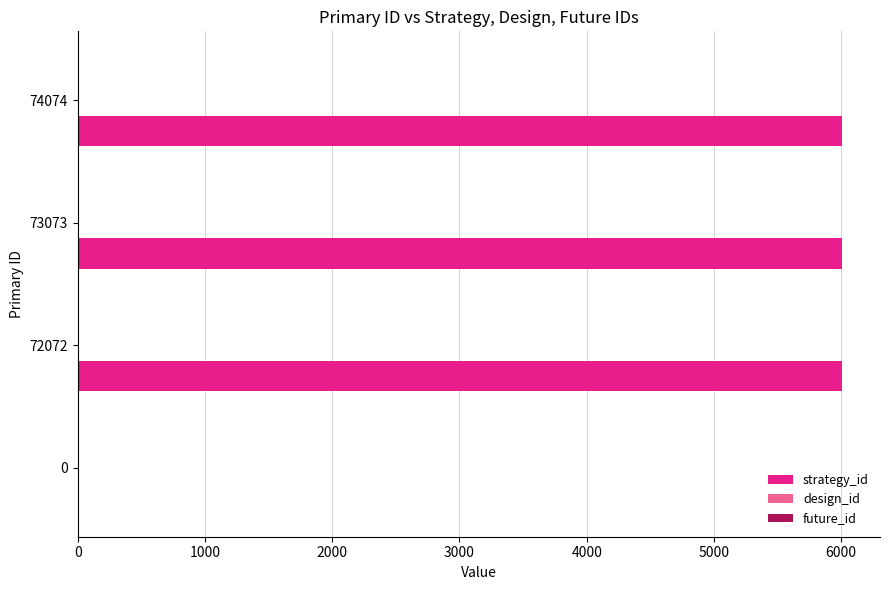

What is the greatest value displayed?

6005